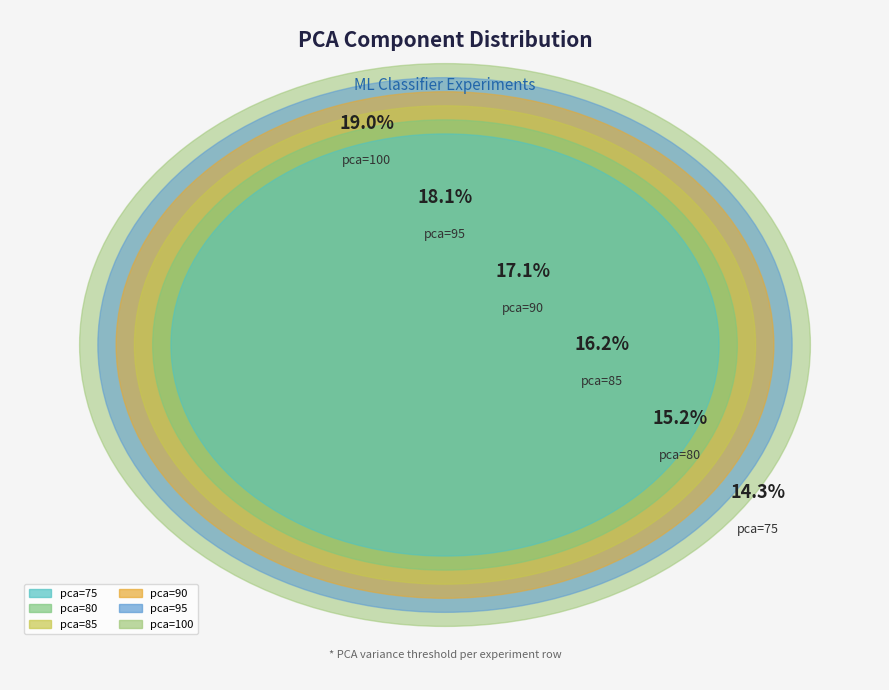

Count the number of slices in the pie.

6